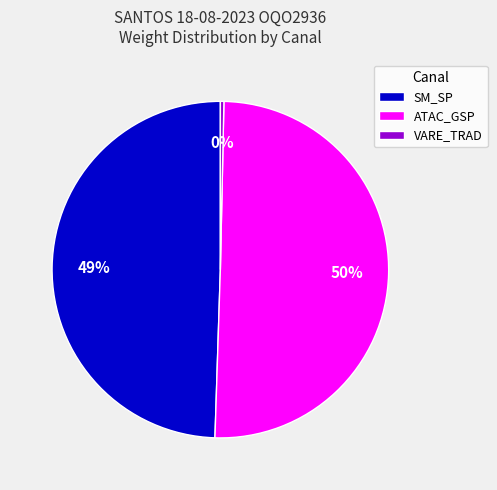

Combined, do SM_SP and ATAC_GSP account for over 50%?

Yes